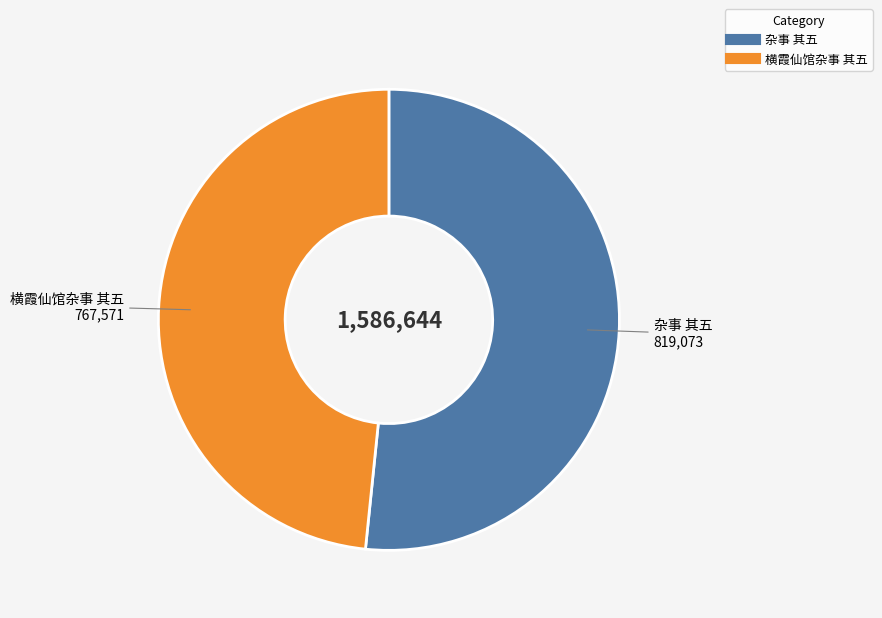

Rank the categories by value from highest to lowest.

杂事 其五, 横霞仙馆杂事 其五